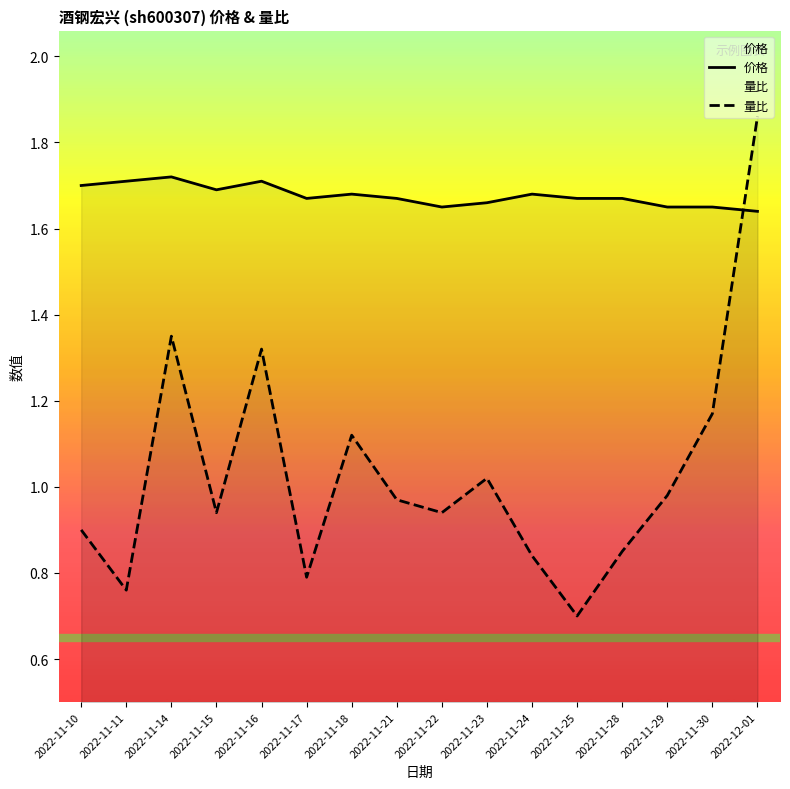

The value of 量比 at 2022-11-14 is 0.8. True or false?

False